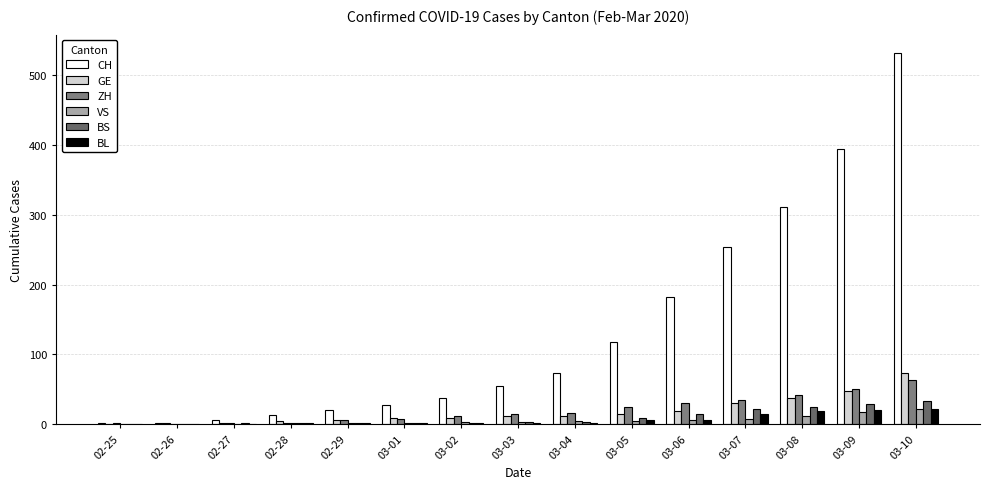

How many data points does each series have?

15